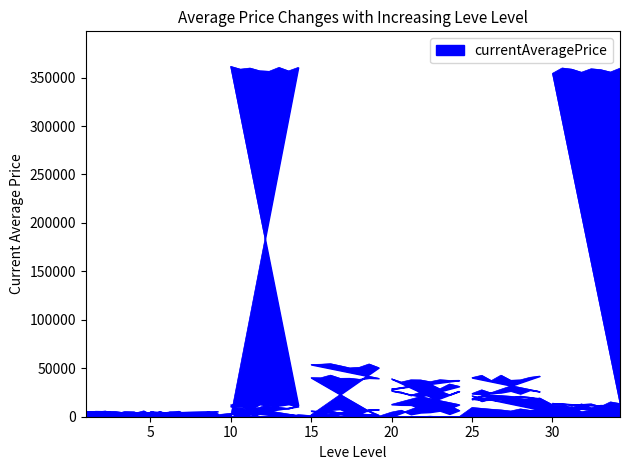

How many series are shown in this chart?

1